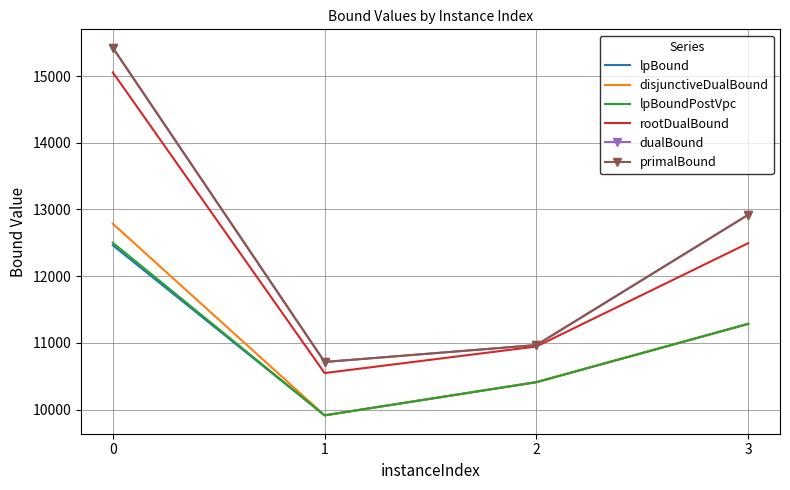

Is it true that lpBound equals 3484.0 at 1?

False